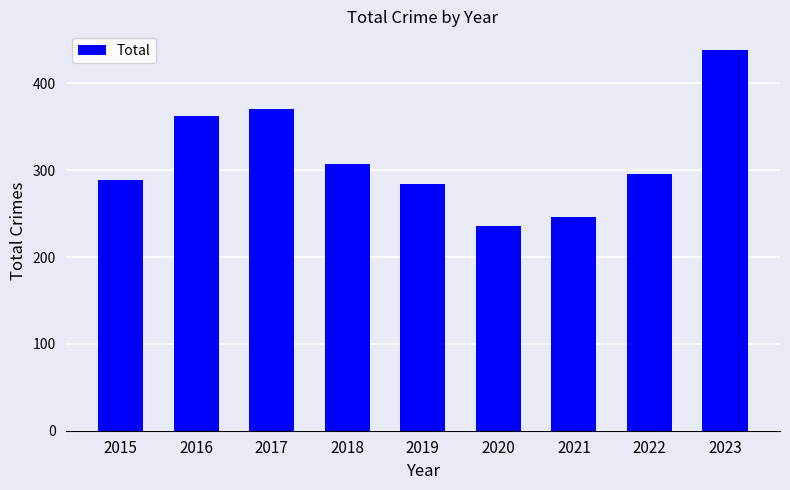

How many values are below 296?

4